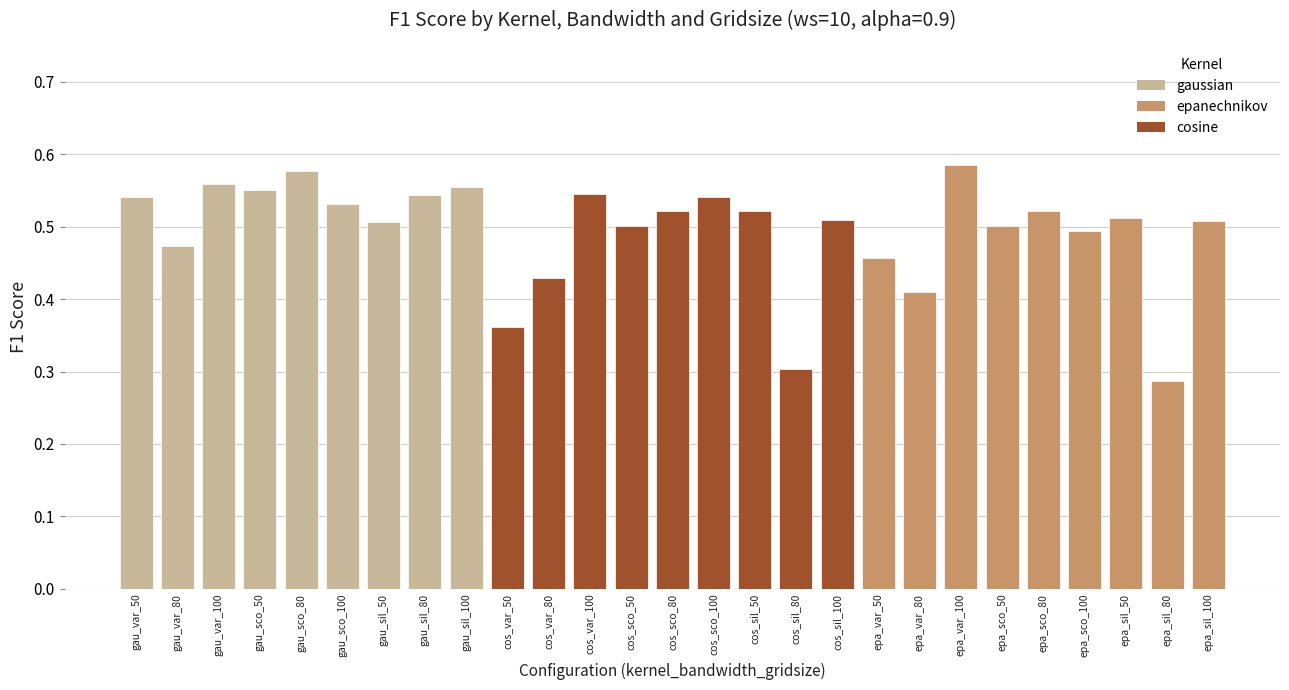

Which label corresponds to the smallest value in the chart?

epa_sil_80